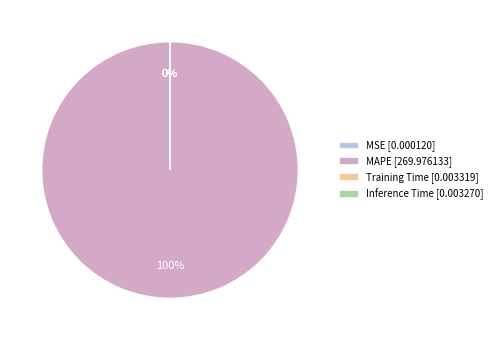

Rank the categories by value from lowest to highest.

MSE, Inference Time, Training Time, MAPE